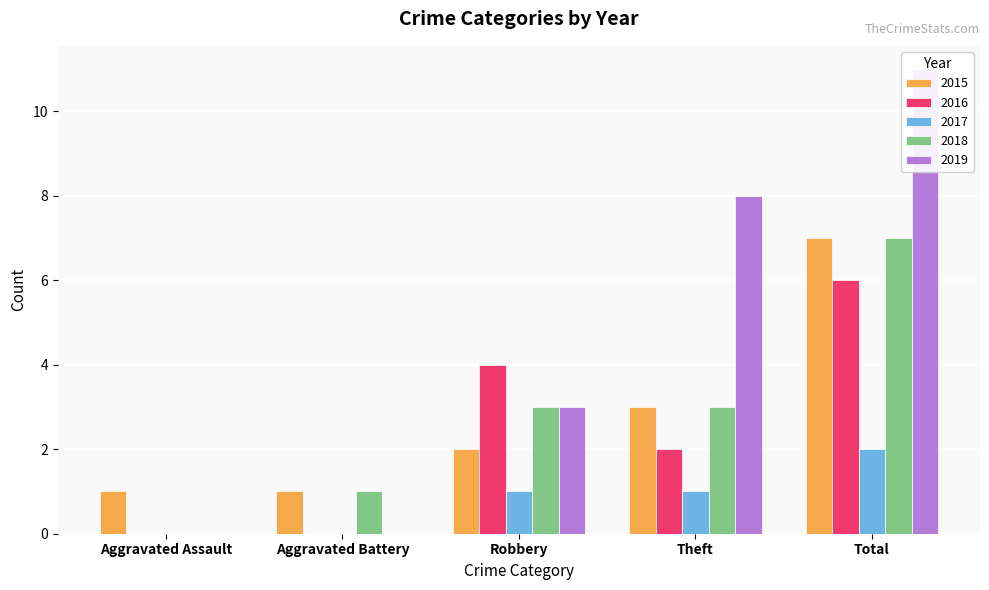

At which label does 2015 first exceed 2?

Theft